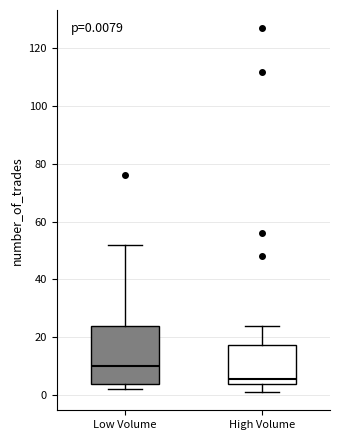

Which box has the highest median line?

Low Volume